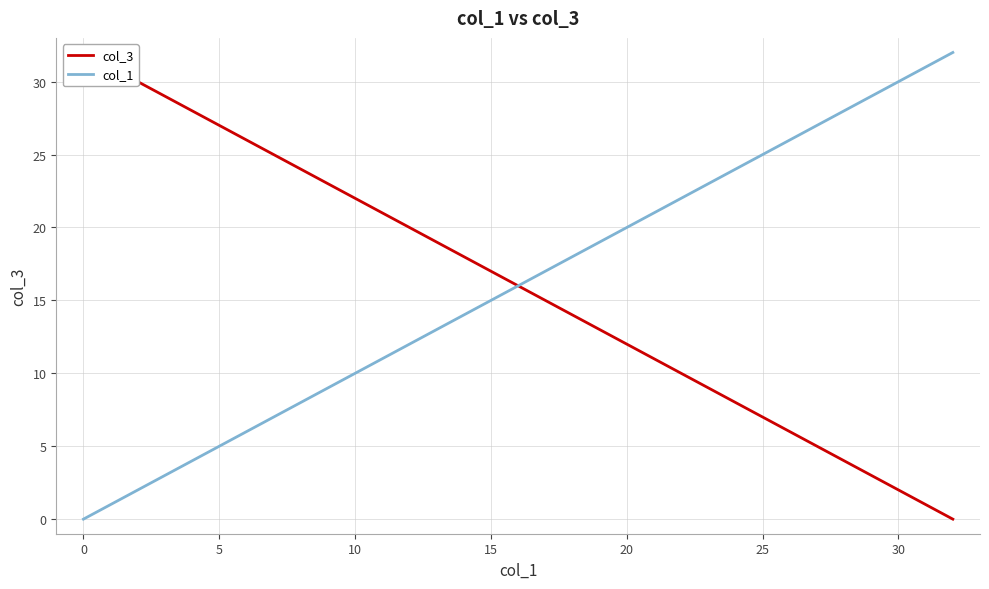

How many values in the col_3 series exceed 16?

4